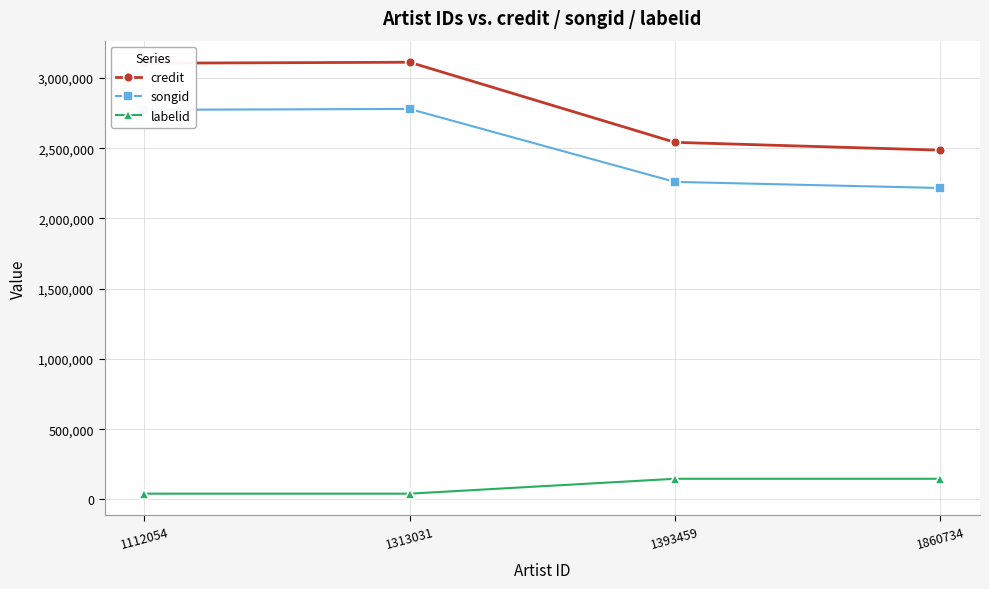

At which label is credit closest to 2798442?

1393459